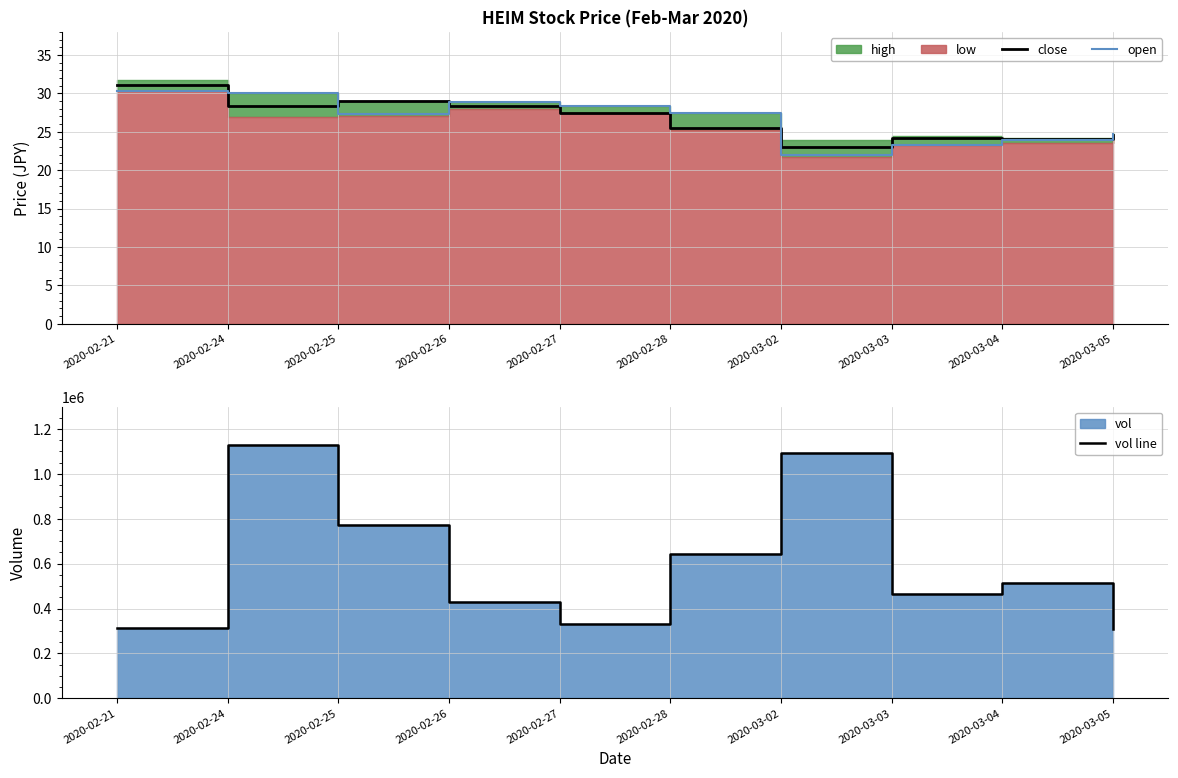

Reading left to right, transcribe all the data shown in this chart.

close: 2020-02-21=31.0	2020-02-24=28.4	2020-02-25=29.0	2020-02-26=28.4	2020-02-27=27.5	2020-02-28=25.5	2020-03-02=23.0	2020-03-03=24.2	2020-03-04=24.1	2020-03-05=24.6
open: 2020-02-21=30.3	2020-02-24=30.0	2020-02-25=27.3	2020-02-26=28.9	2020-02-27=28.4	2020-02-28=27.5	2020-03-02=22.0	2020-03-03=23.3	2020-03-04=23.9	2020-03-05=24.7
vol line: 2020-02-21=315100.0	2020-02-24=1129200.0	2020-02-25=772400.0	2020-02-26=429900.0	2020-02-27=330400.0	2020-02-28=642500.0	2020-03-02=1091900.0	2020-03-03=466400.0	2020-03-04=515700.0	2020-03-05=308700.0